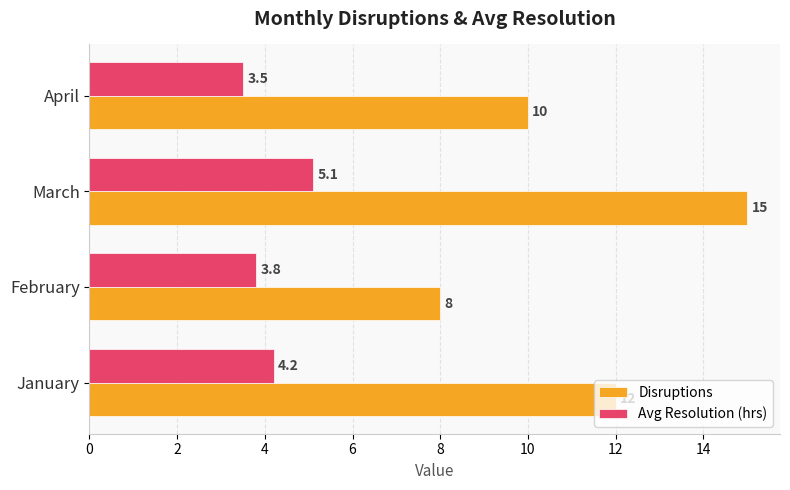

What is the lowest value of the Disruptions series?

8.0